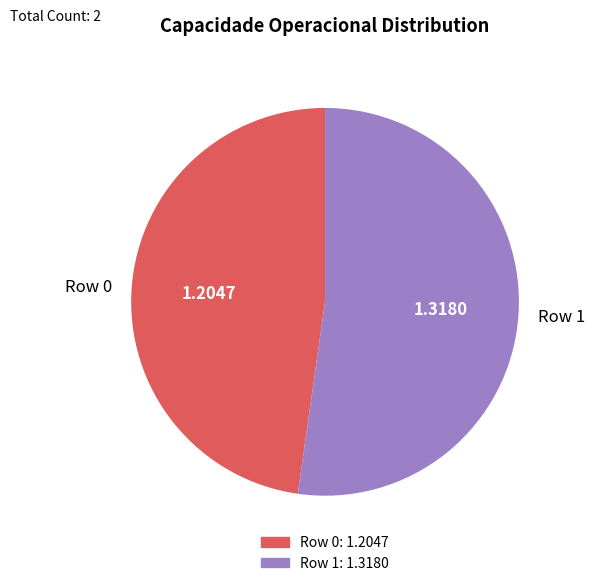

How many segments does this pie chart have?

2